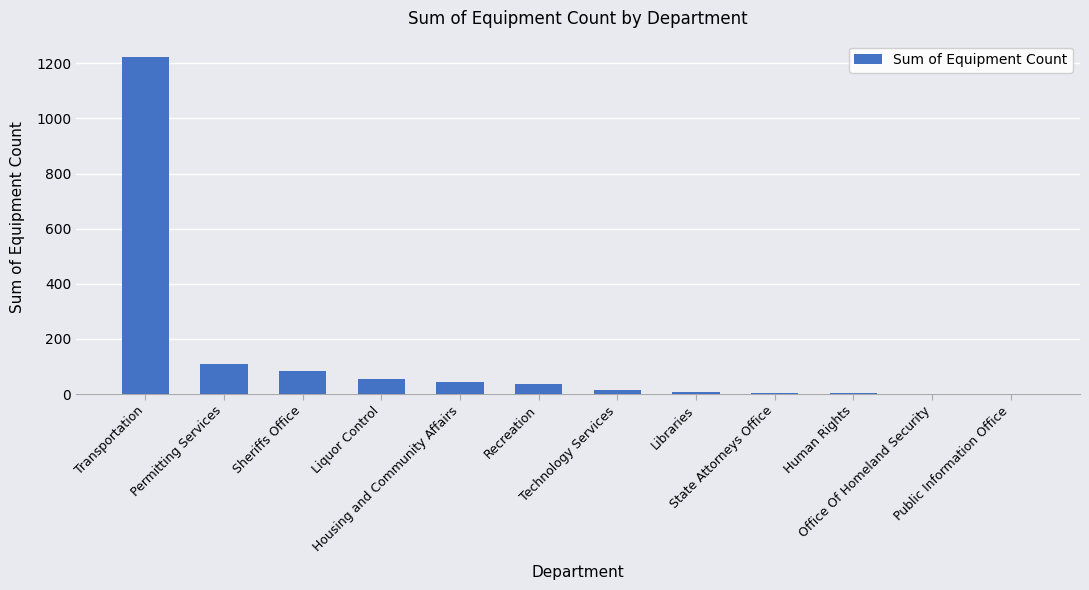

What is the greatest value displayed?

1221